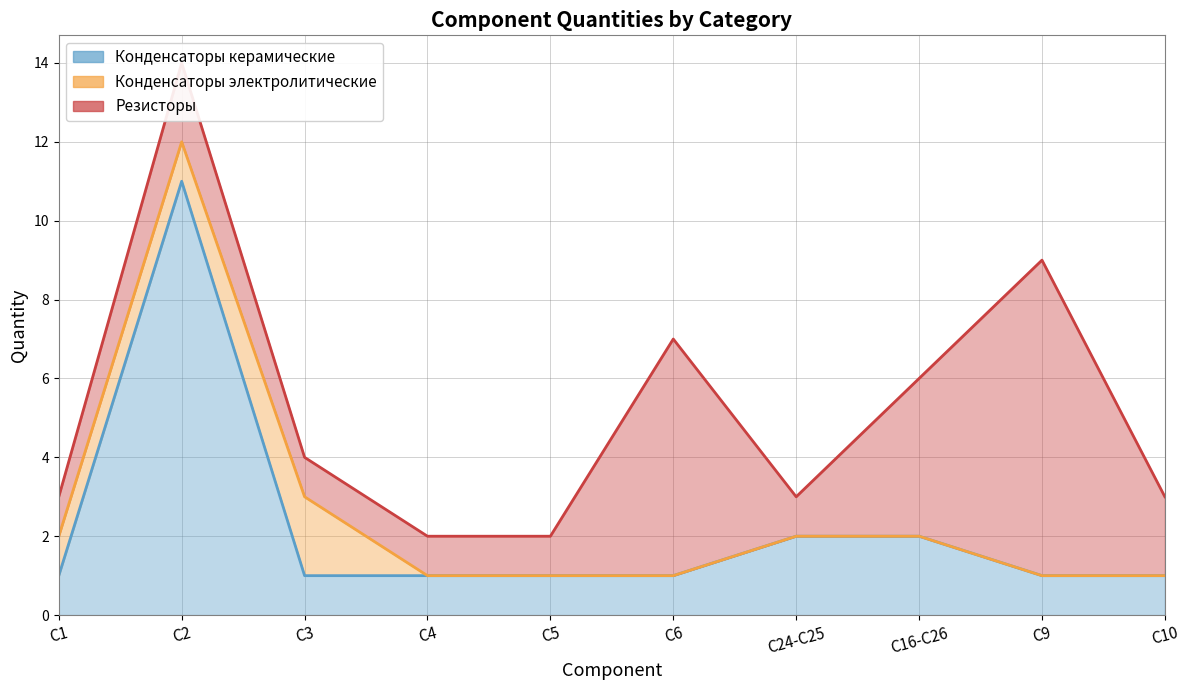

At C5, list the series in order from smallest to largest.

Конденсаторы электролитические, Конденсаторы керамические, Резисторы